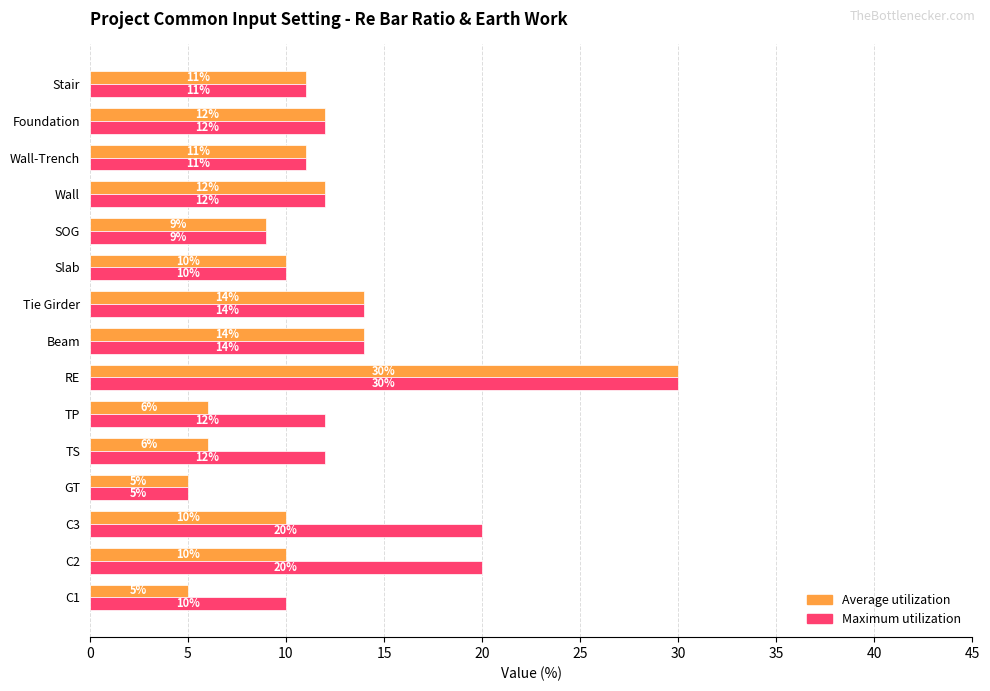

What is the difference between the maximum and minimum values in the Maximum utilization series?

25.0